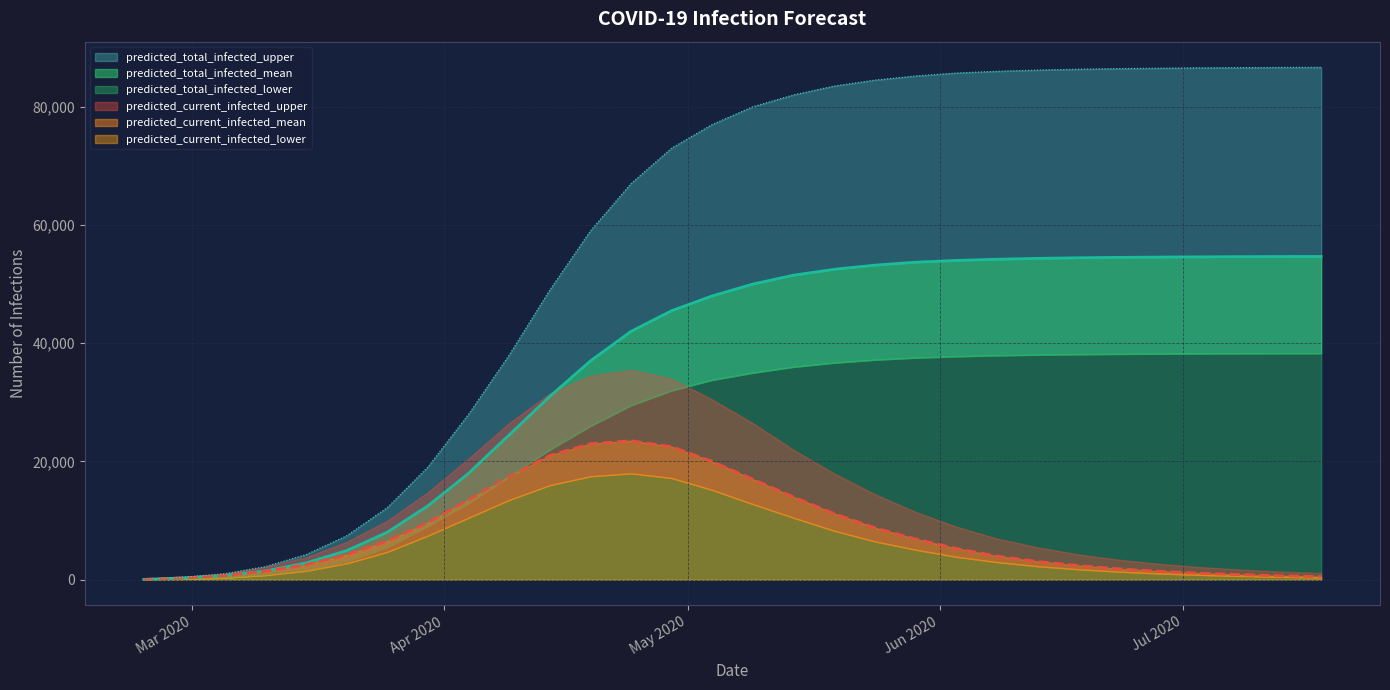

What is the lowest value of the predicted_total_infected_mean series?

51